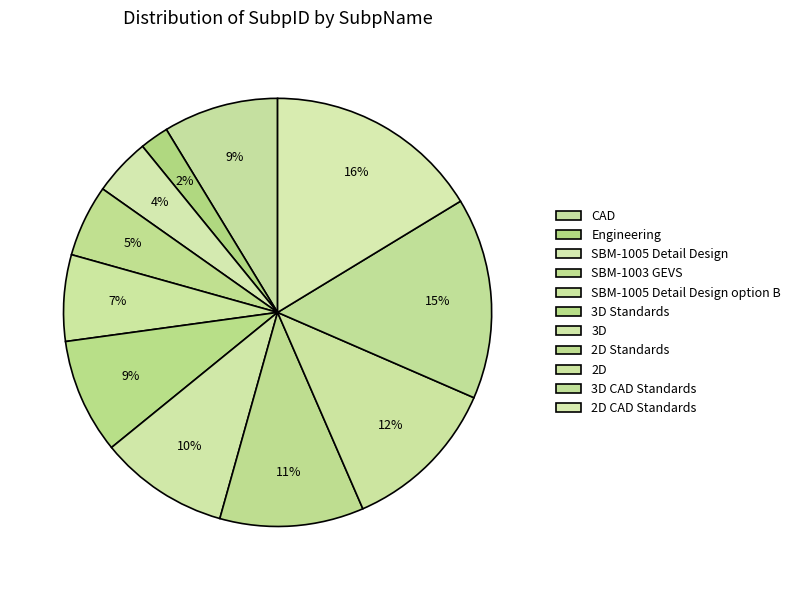

Approximately how many times larger is the value at SBM-1005 Detail Design compared to 2D Standards?

0.4